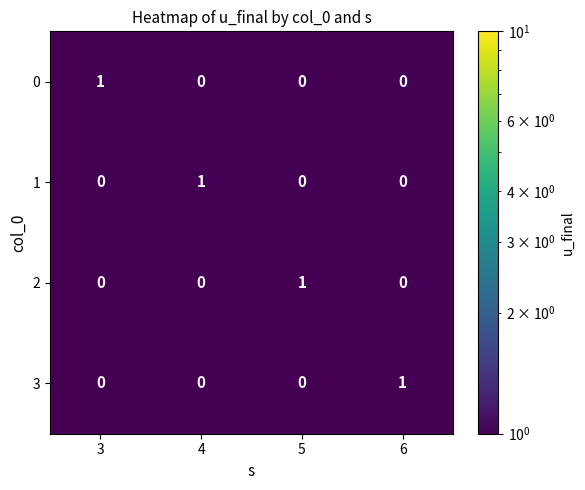

Is the value of 3 at 6 greater than the value of 0 at 6?

Yes